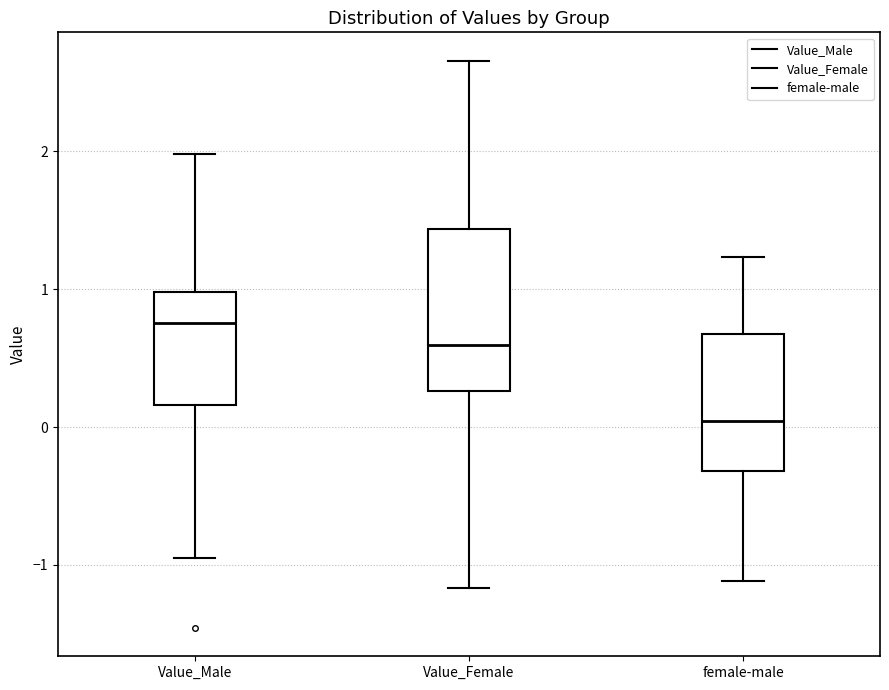

Reading left to right, transcribe this box plot: for each box, give where its median line is, the range the box spans, and where its two whiskers end, as read against the y-axis. The values are not printed on the chart, so give them approximately, as read against the axis.

Value_Male: median 0.8, box 0.2 to 1.0, whiskers -1.0 to 2.0
Value_Female: median 0.6, box 0.3 to 1.4, whiskers -1.2 to 2.7
female-male: median 0.0, box -0.3 to 0.7, whiskers -1.1 to 1.2